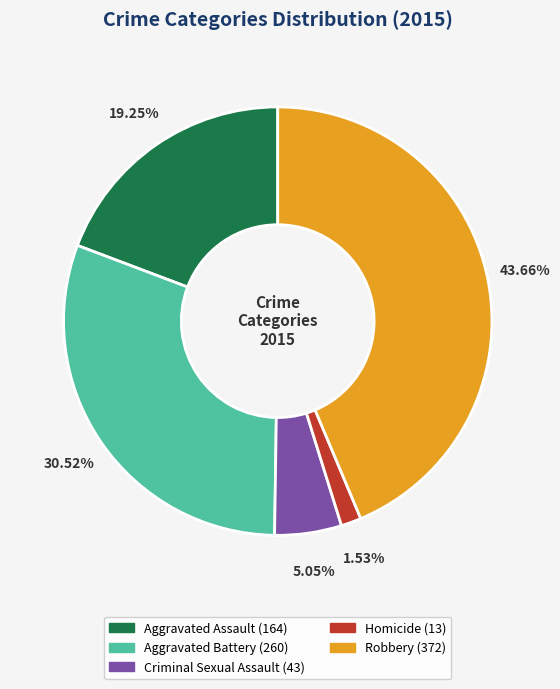

What percentage is the Robbery slice, to the nearest percent?

44%